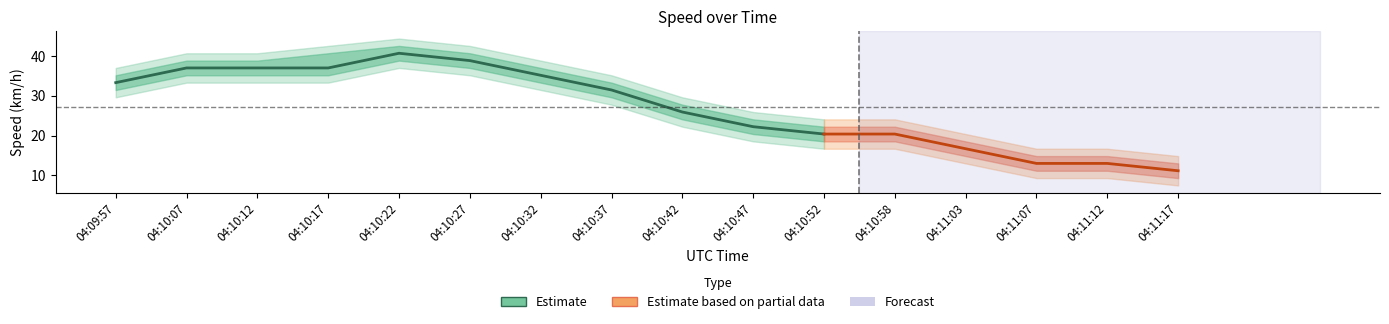

Which has a higher value, 04:10:17 or 04:10:27?

04:10:27